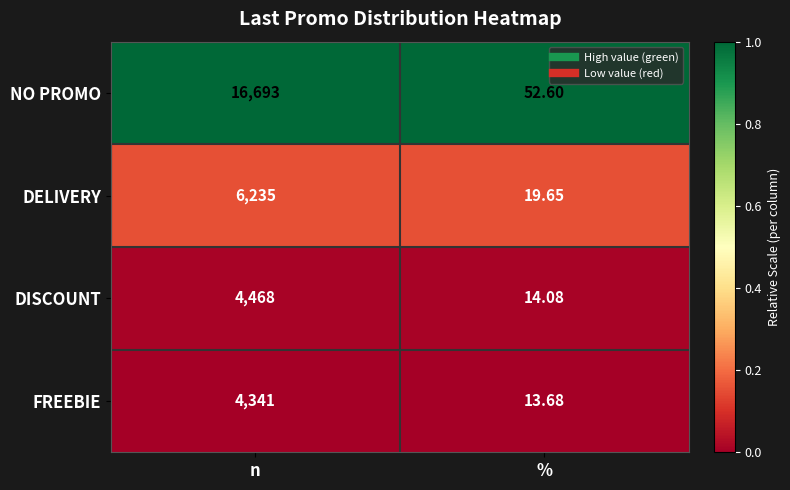

Which category has the highest value across all series?

n